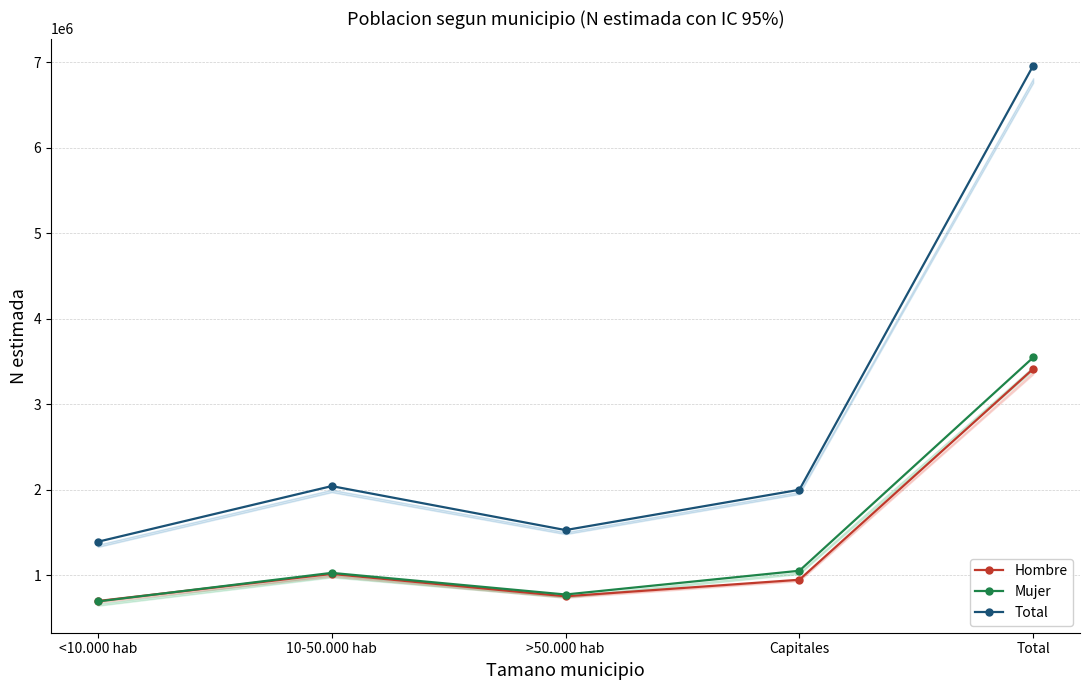

At 10-50.000 hab, list the series in order from smallest to largest.

Hombre, Mujer, Total